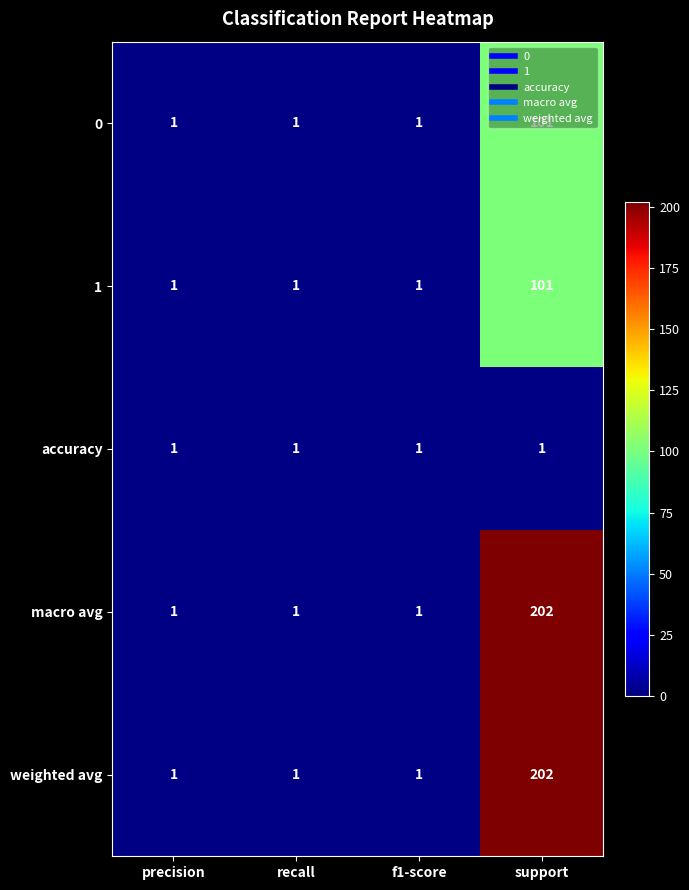

At how many categories does at least one series exceed 86?

1